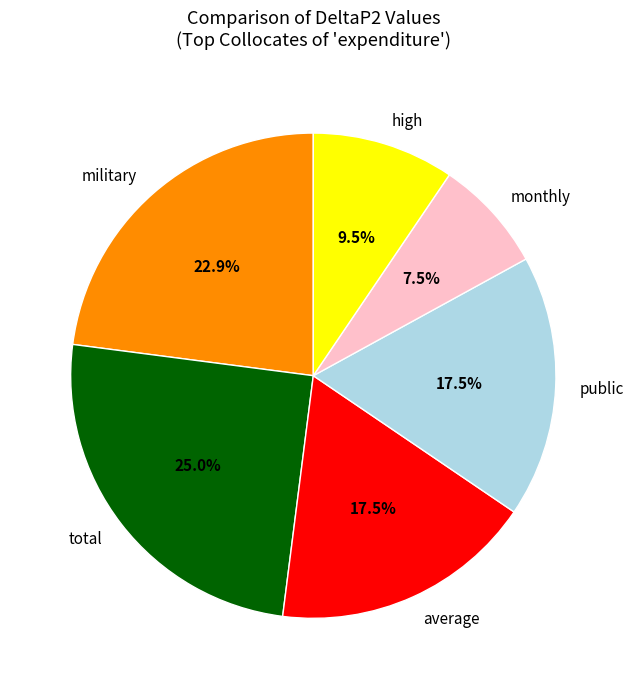

What percentage do public and average together represent?

35.0%